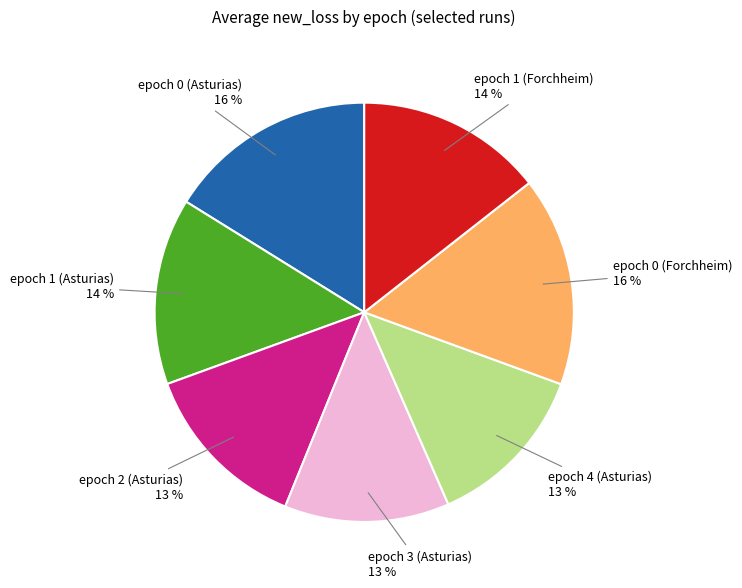

To the nearest percent, what is the average slice percentage?

14%